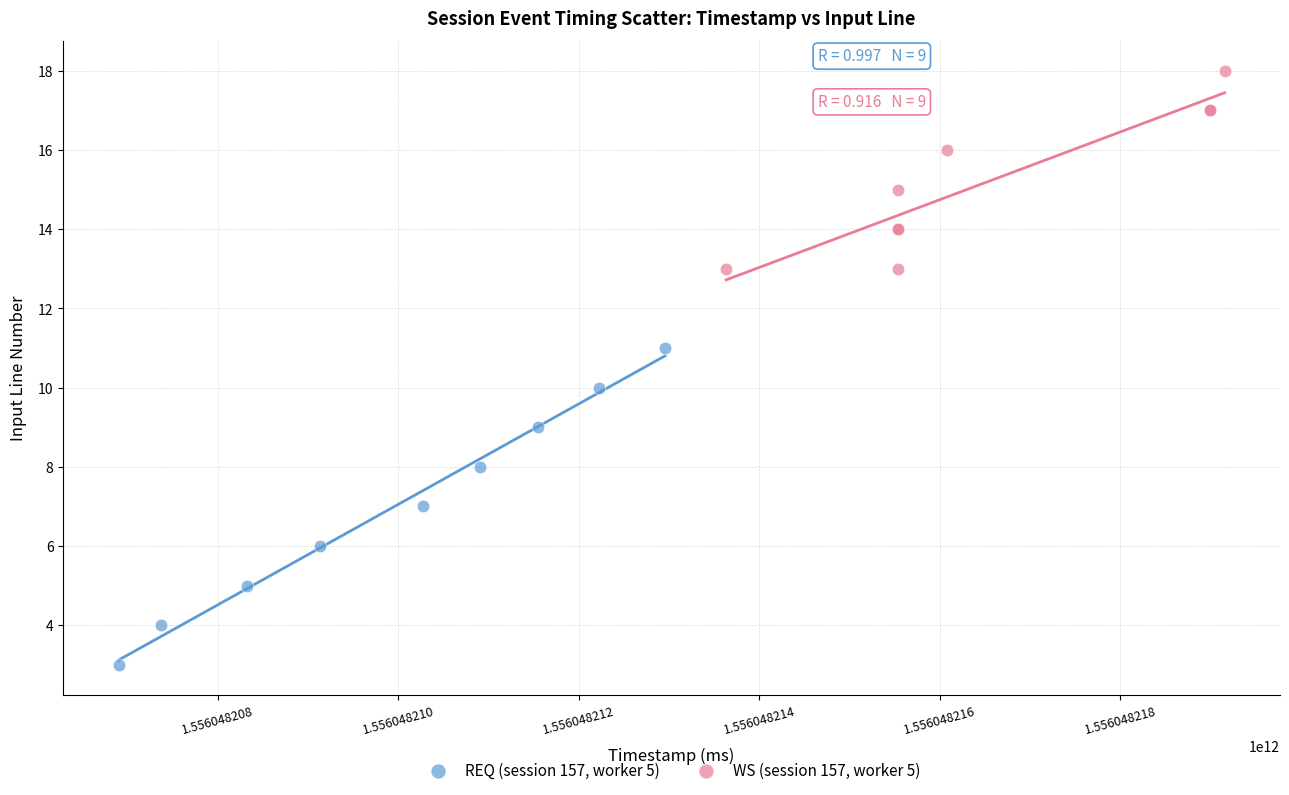

Which series contains the lowest Y value?

REQ (session 157, worker 5)